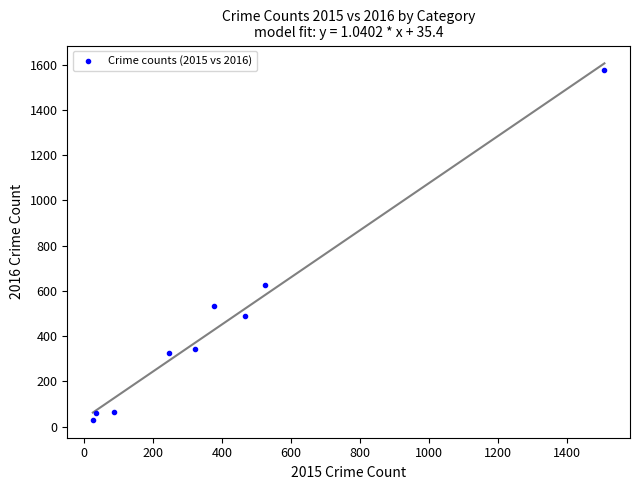

What is the average Y value?

451